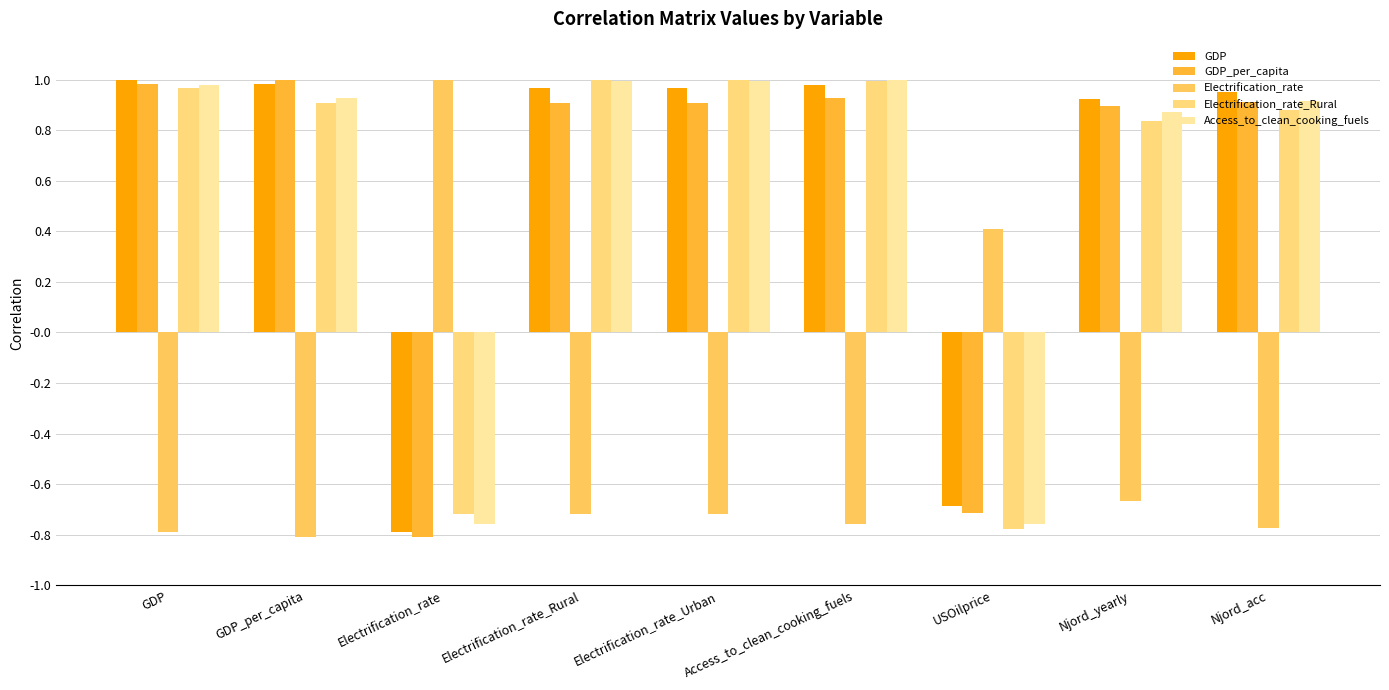

Are the bars grouped side by side (vs. stacked)?

Yes